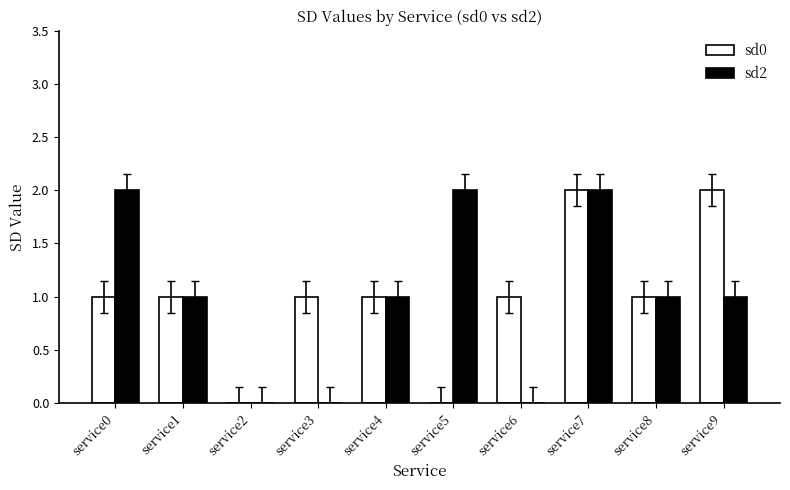

What is the average value of the sd2 series?

1